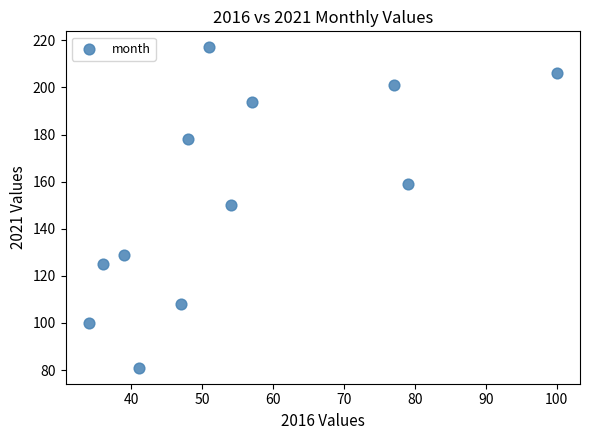

What is the range of Y values (max minus min)?

136